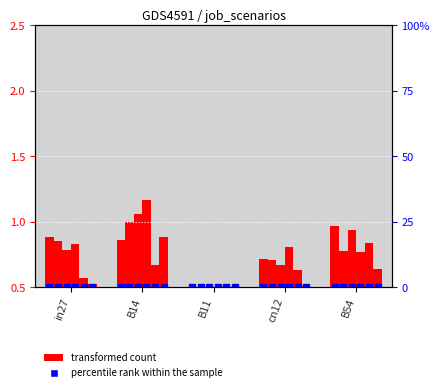

Is it true that job321_scenario1_614 equals 0.1 at B14?

False